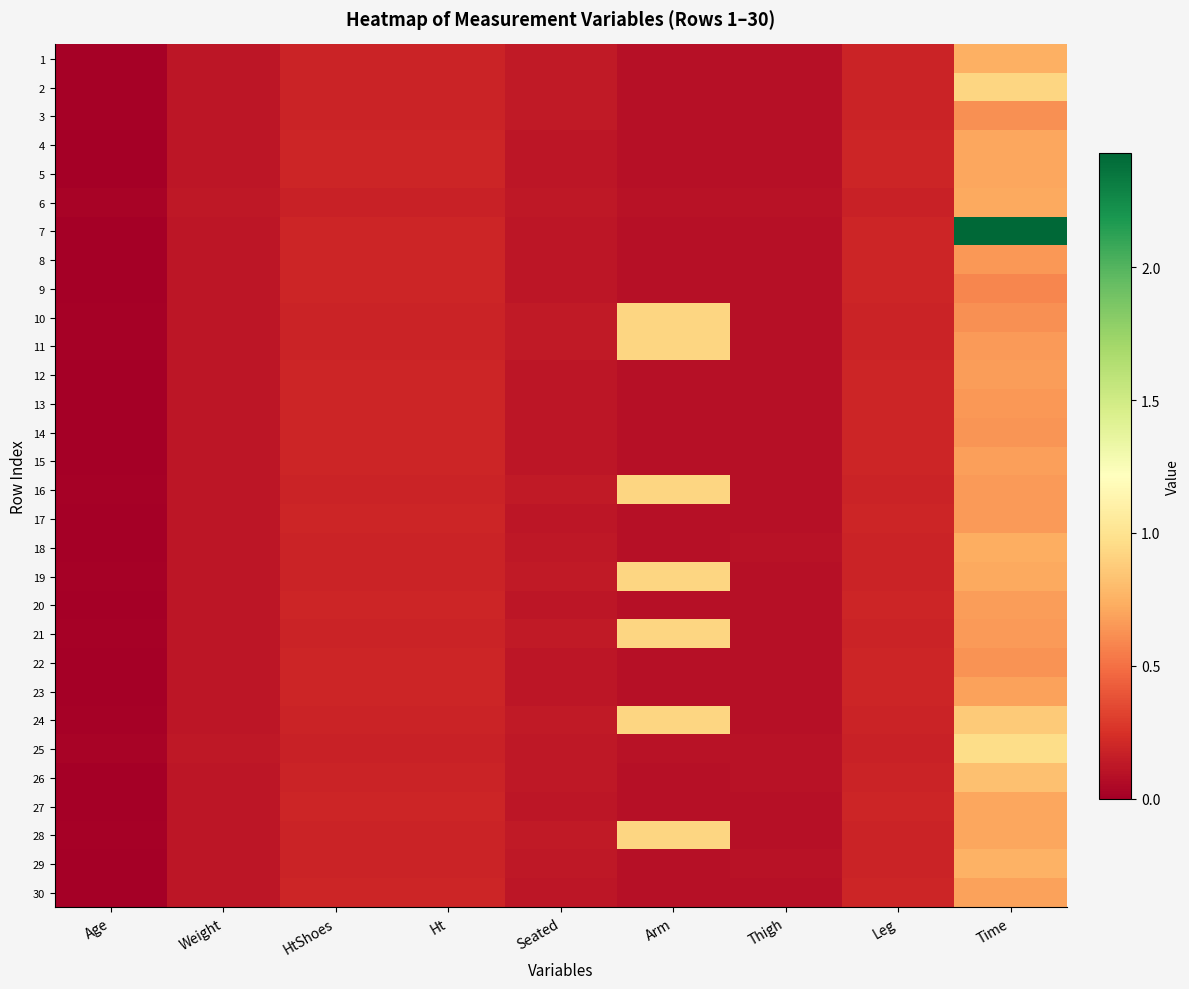

Reading left to right, what are all the values shown in this chart?

1: Age=0.0	Weight=0.1	HtShoes=0.2	Ht=0.2	Seated=0.1	Arm=0.1	Thigh=0.1	Leg=0.2	Time=0.7
2: Age=0.0	Weight=0.1	HtShoes=0.2	Ht=0.2	Seated=0.1	Arm=0.1	Thigh=0.1	Leg=0.2	Time=0.9
3: Age=0.0	Weight=0.1	HtShoes=0.2	Ht=0.2	Seated=0.1	Arm=0.1	Thigh=0.1	Leg=0.2	Time=0.6
4: Age=0.0	Weight=0.1	HtShoes=0.2	Ht=0.2	Seated=0.1	Arm=0.1	Thigh=0.1	Leg=0.2	Time=0.7
5: Age=0.0	Weight=0.1	HtShoes=0.2	Ht=0.2	Seated=0.1	Arm=0.1	Thigh=0.1	Leg=0.2	Time=0.7
6: Age=0.0	Weight=0.1	HtShoes=0.2	Ht=0.2	Seated=0.1	Arm=0.1	Thigh=0.1	Leg=0.2	Time=0.7
7: Age=0.0	Weight=0.1	HtShoes=0.2	Ht=0.2	Seated=0.1	Arm=0.1	Thigh=0.1	Leg=0.2	Time=2.4
8: Age=0.0	Weight=0.1	HtShoes=0.2	Ht=0.2	Seated=0.1	Arm=0.1	Thigh=0.1	Leg=0.2	Time=0.6
9: Age=0.0	Weight=0.1	HtShoes=0.2	Ht=0.2	Seated=0.1	Arm=0.1	Thigh=0.1	Leg=0.2	Time=0.6
10: Age=0.0	Weight=0.1	HtShoes=0.2	Ht=0.2	Seated=0.1	Arm=0.9	Thigh=0.1	Leg=0.2	Time=0.6
11: Age=0.0	Weight=0.1	HtShoes=0.2	Ht=0.2	Seated=0.1	Arm=0.9	Thigh=0.1	Leg=0.2	Time=0.7
12: Age=0.0	Weight=0.1	HtShoes=0.2	Ht=0.2	Seated=0.1	Arm=0.1	Thigh=0.1	Leg=0.2	Time=0.7
13: Age=0.0	Weight=0.1	HtShoes=0.2	Ht=0.2	Seated=0.1	Arm=0.1	Thigh=0.1	Leg=0.2	Time=0.7
14: Age=0.0	Weight=0.1	HtShoes=0.2	Ht=0.2	Seated=0.1	Arm=0.1	Thigh=0.1	Leg=0.2	Time=0.6
15: Age=0.0	Weight=0.1	HtShoes=0.2	Ht=0.2	Seated=0.1	Arm=0.1	Thigh=0.1	Leg=0.2	Time=0.7
16: Age=0.0	Weight=0.1	HtShoes=0.2	Ht=0.2	Seated=0.1	Arm=0.9	Thigh=0.1	Leg=0.2	Time=0.7
17: Age=0.0	Weight=0.1	HtShoes=0.2	Ht=0.2	Seated=0.1	Arm=0.1	Thigh=0.1	Leg=0.2	Time=0.7
18: Age=0.0	Weight=0.1	HtShoes=0.2	Ht=0.2	Seated=0.1	Arm=0.1	Thigh=0.1	Leg=0.2	Time=0.7
19: Age=0.0	Weight=0.1	HtShoes=0.2	Ht=0.2	Seated=0.1	Arm=0.9	Thigh=0.1	Leg=0.2	Time=0.7
20: Age=0.0	Weight=0.1	HtShoes=0.2	Ht=0.2	Seated=0.1	Arm=0.1	Thigh=0.1	Leg=0.2	Time=0.7
21: Age=0.0	Weight=0.1	HtShoes=0.2	Ht=0.2	Seated=0.1	Arm=0.9	Thigh=0.1	Leg=0.2	Time=0.7
22: Age=0.0	Weight=0.1	HtShoes=0.2	Ht=0.2	Seated=0.1	Arm=0.1	Thigh=0.1	Leg=0.2	Time=0.6
23: Age=0.0	Weight=0.1	HtShoes=0.2	Ht=0.2	Seated=0.1	Arm=0.1	Thigh=0.1	Leg=0.2	Time=0.7
24: Age=0.0	Weight=0.1	HtShoes=0.2	Ht=0.2	Seated=0.1	Arm=0.9	Thigh=0.1	Leg=0.2	Time=0.9
25: Age=0.0	Weight=0.1	HtShoes=0.2	Ht=0.2	Seated=0.1	Arm=0.1	Thigh=0.1	Leg=0.2	Time=1.0
26: Age=0.0	Weight=0.1	HtShoes=0.2	Ht=0.2	Seated=0.1	Arm=0.1	Thigh=0.1	Leg=0.2	Time=0.8
27: Age=0.0	Weight=0.1	HtShoes=0.2	Ht=0.2	Seated=0.1	Arm=0.1	Thigh=0.1	Leg=0.2	Time=0.7
28: Age=0.0	Weight=0.1	HtShoes=0.2	Ht=0.2	Seated=0.1	Arm=0.9	Thigh=0.1	Leg=0.2	Time=0.7
29: Age=0.0	Weight=0.1	HtShoes=0.2	Ht=0.2	Seated=0.1	Arm=0.1	Thigh=0.1	Leg=0.2	Time=0.8
30: Age=0.0	Weight=0.1	HtShoes=0.2	Ht=0.2	Seated=0.1	Arm=0.1	Thigh=0.1	Leg=0.2	Time=0.7